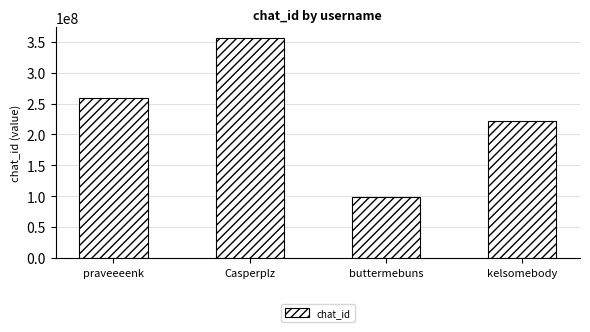

What is the ratio of the value at praveeeenk to the value at kelsomebody?

1.2